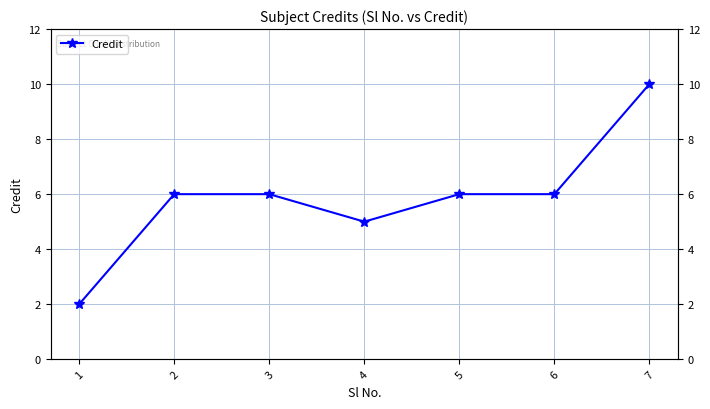

Count the values in the range 5 to 6.

5